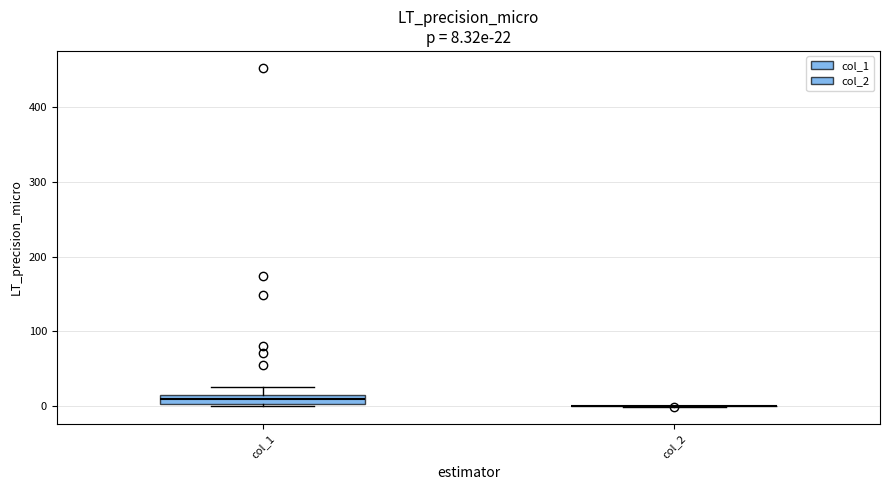

Comparing the boxes themselves (not the whiskers), which one is the tallest?

col_1